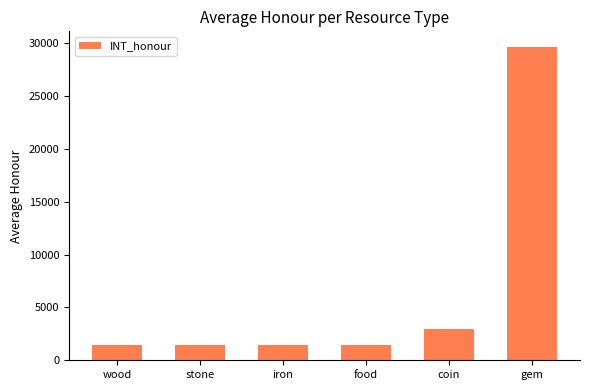

What is the value of the 6th bar from the left?

29666.7